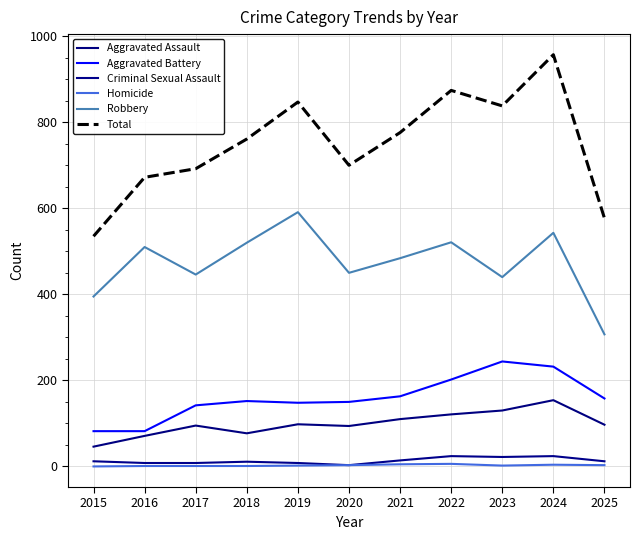

Which series changed the most between 2019 and 2025?

Robbery